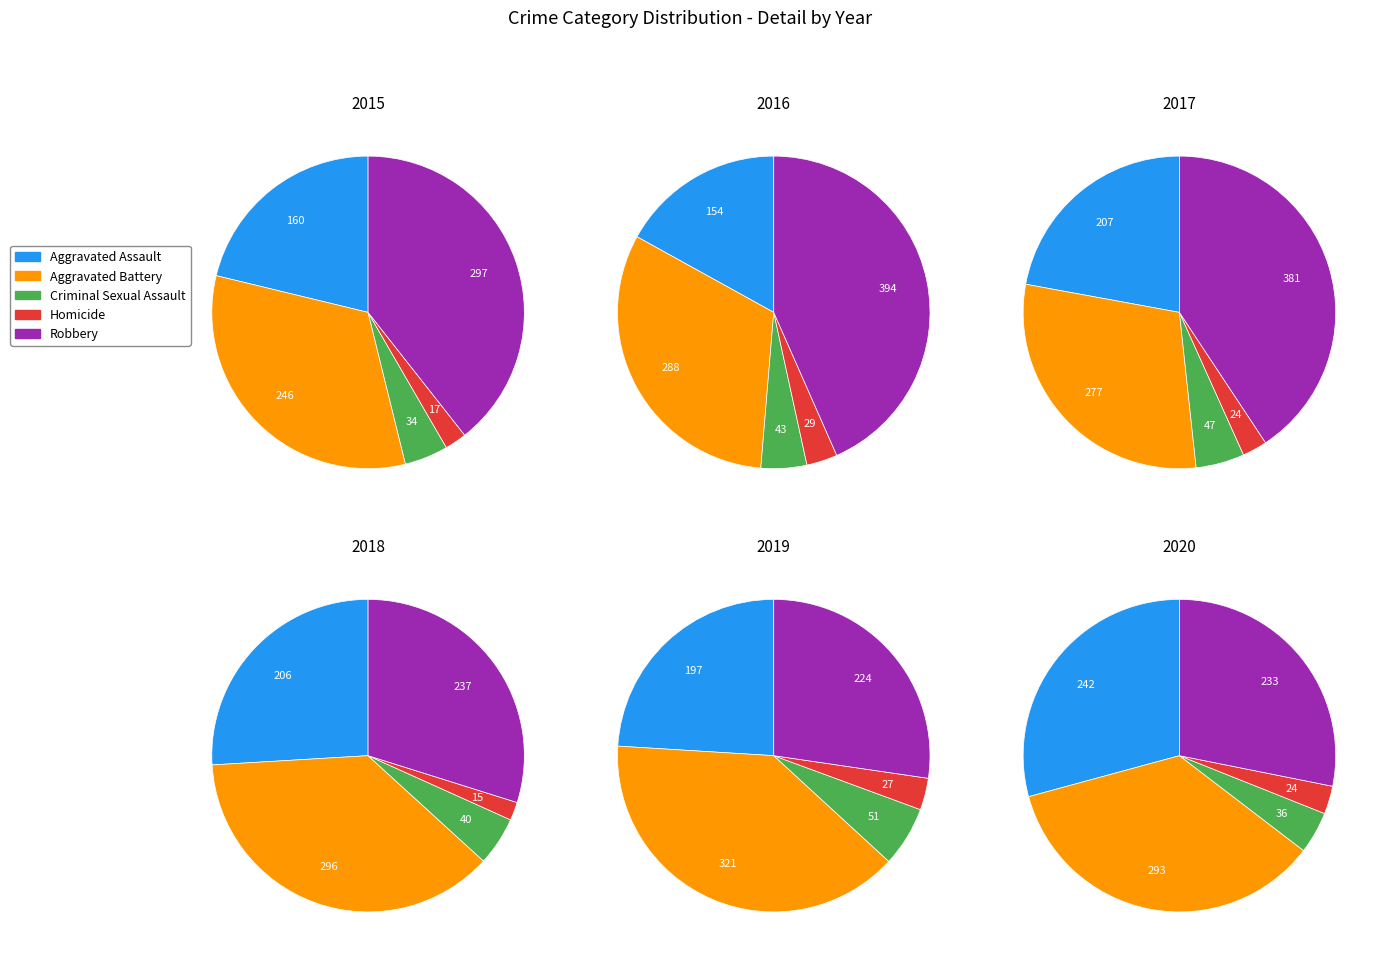

How many segments does this pie chart have?

5